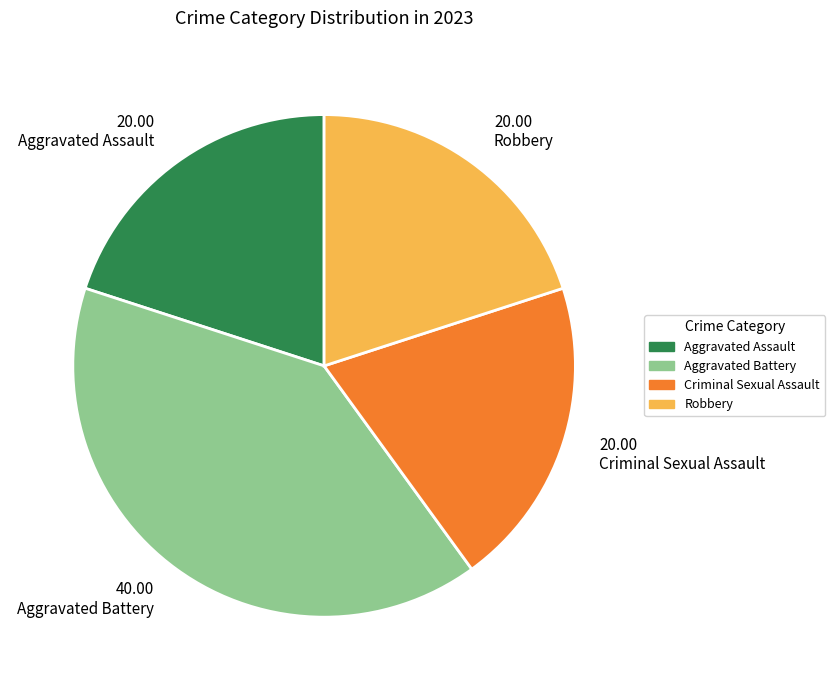

How many slices are in this pie chart?

4